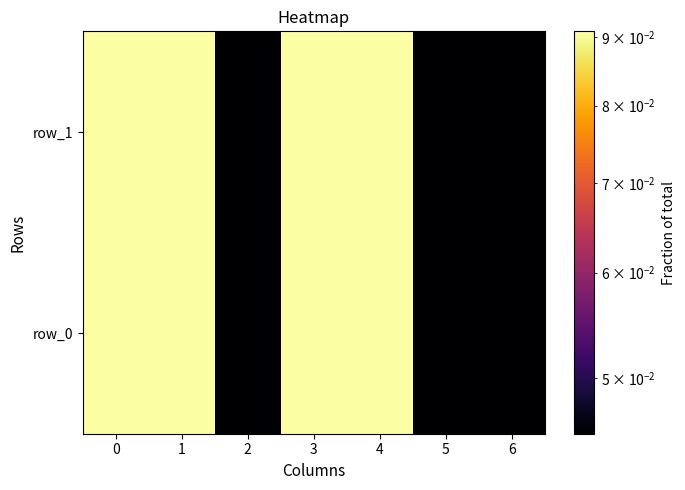

The value of row_0 at 5 is 0.1. True or false?

False